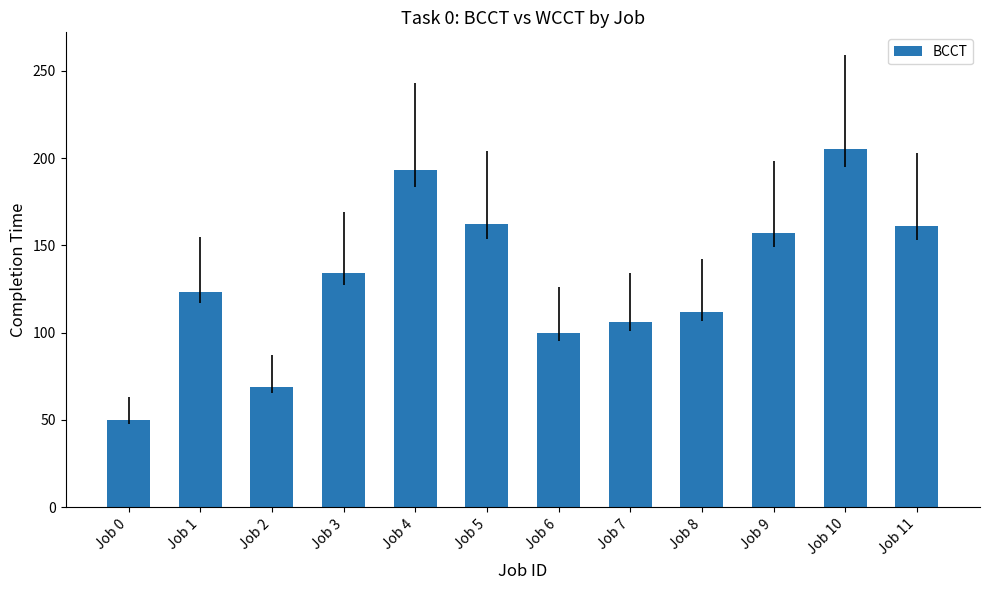

What is the sum of the values at Job 1 and Job 10?

328